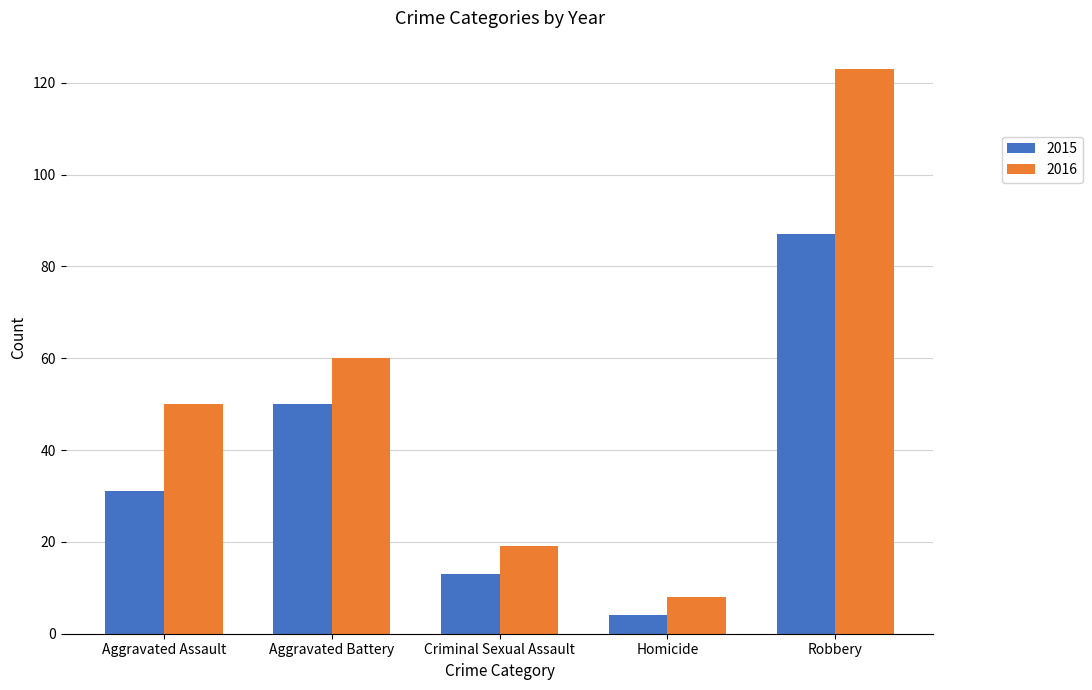

Count the number of categories in the chart.

5